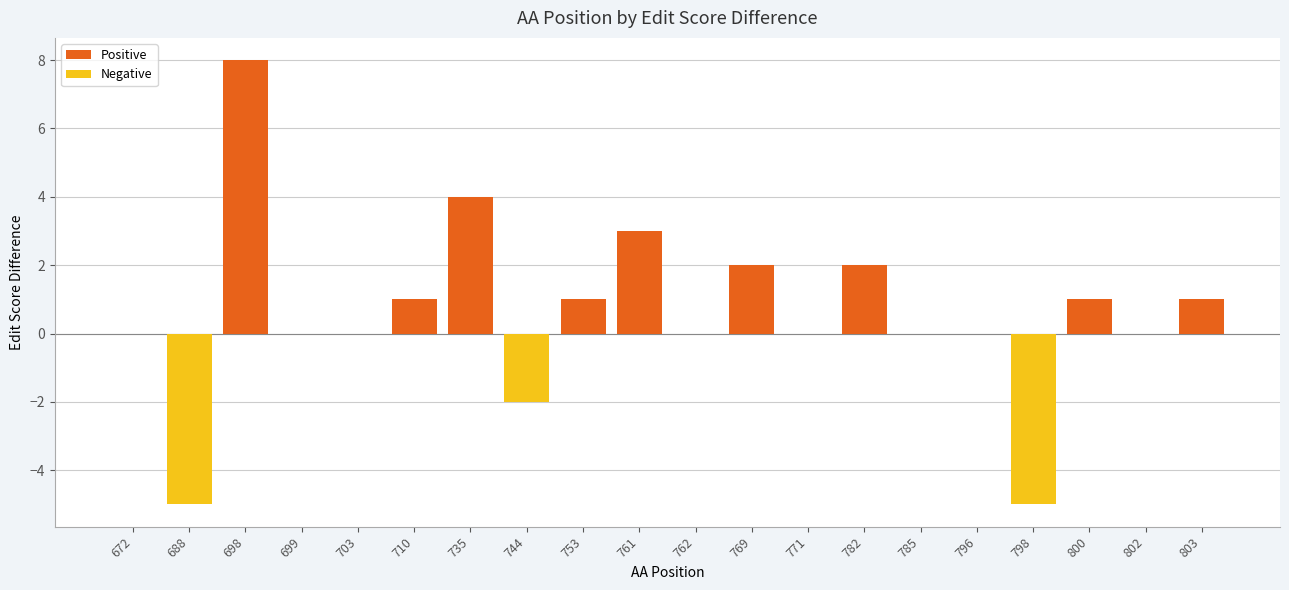

What is the difference between the maximum and minimum values in the Negative series?

5